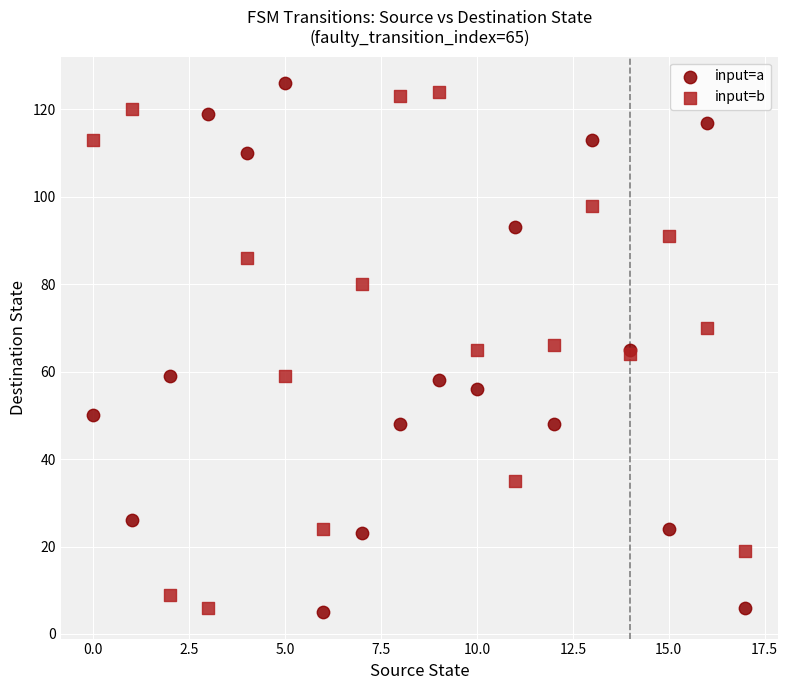

What are all the series names shown in the legend?

input=a, input=b